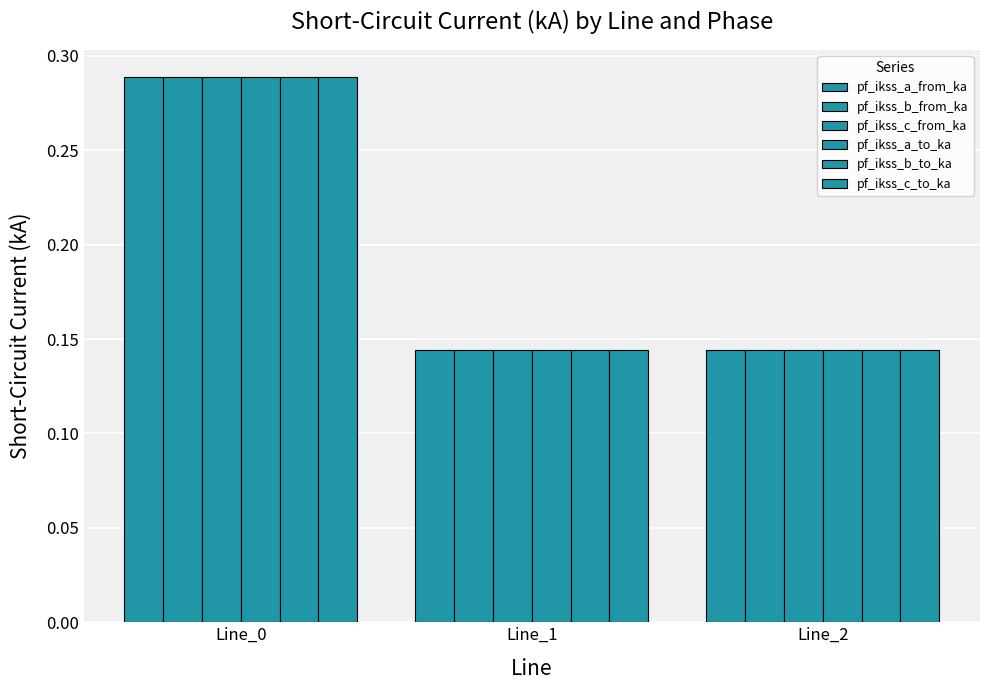

True or false: pf_ikss_a_to_ka has a value of 0.1 at Line_1.

False